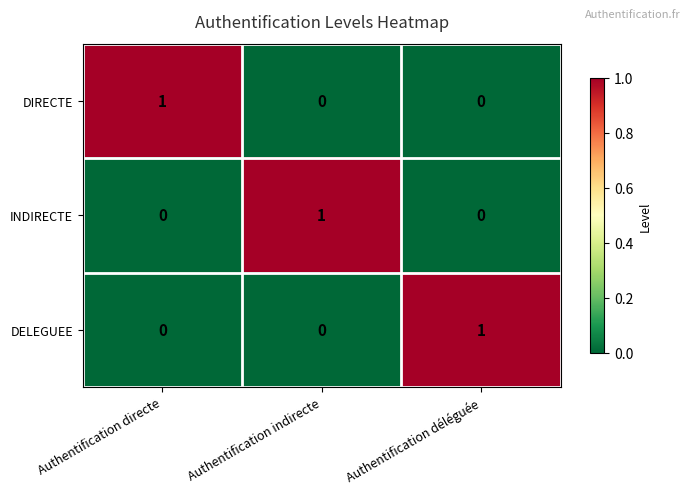

At how many categories does at least one series exceed 0?

3